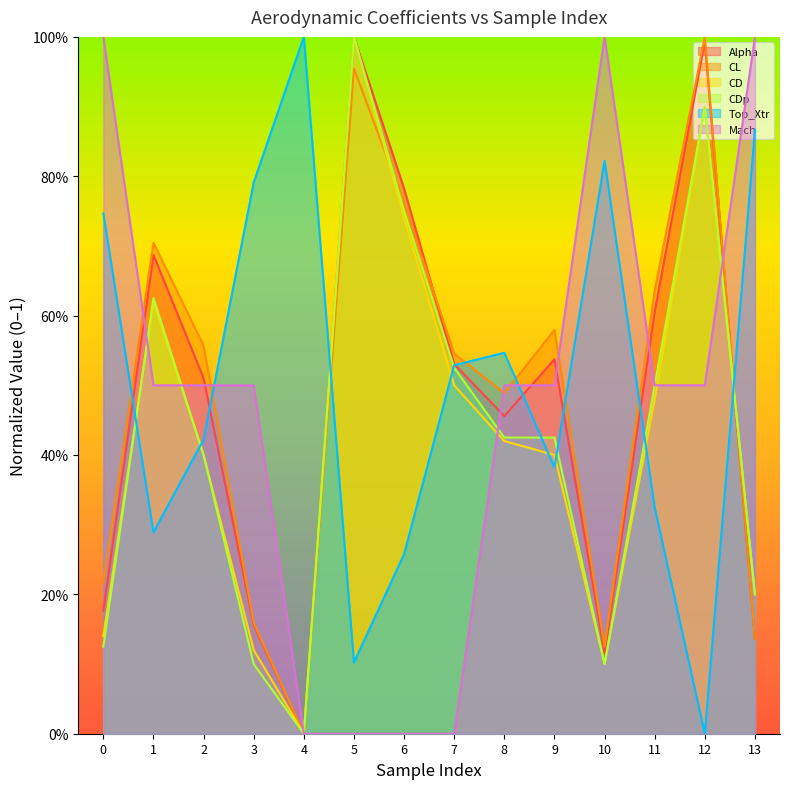

Does the chart display data point markers on the line(s)?

No